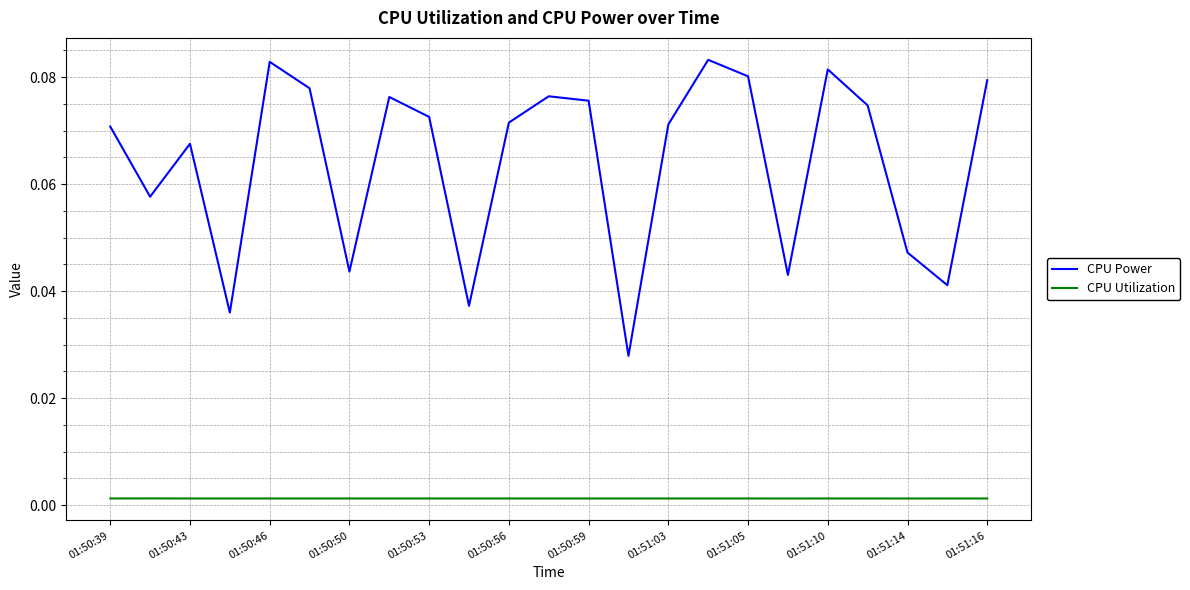

List the series in order of their overall mean, highest first.

CPU Power, CPU Utilization